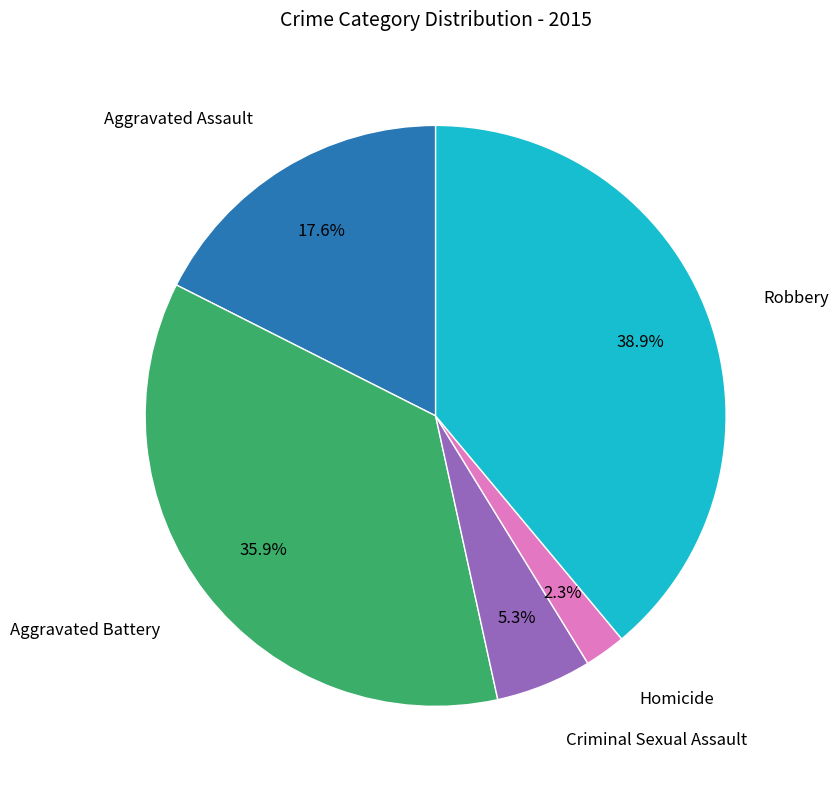

Is there any slice that represents more than half of the pie?

No